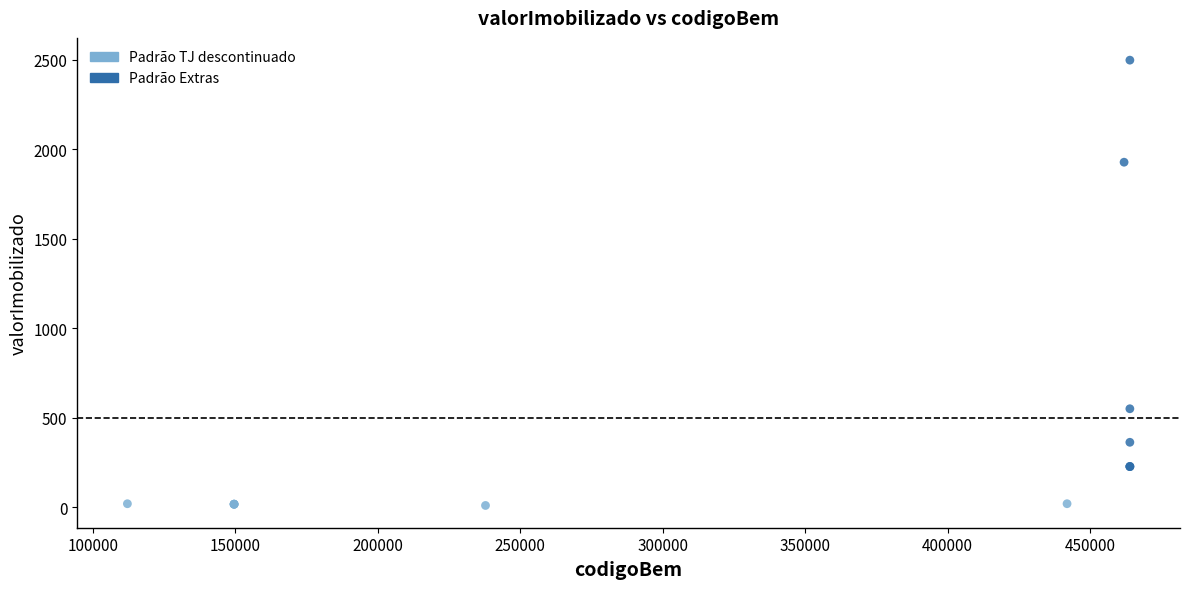

Which series reaches the maximum Y coordinate?

Padrão Extras